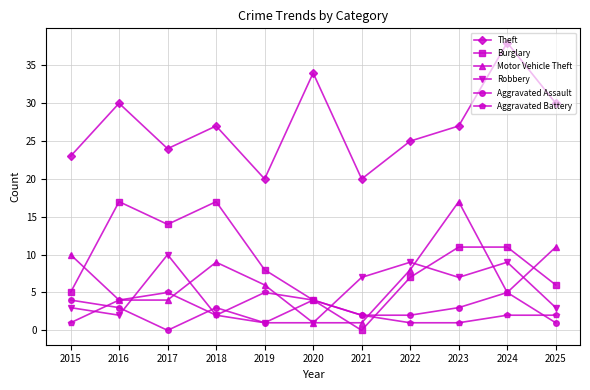

How many data points in Theft are less than 27?

5